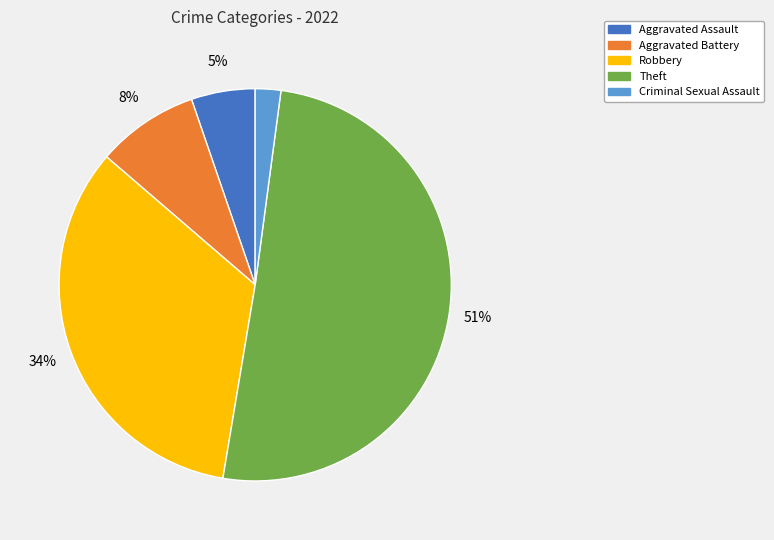

Which category has the smallest portion of the pie?

Criminal Sexual Assault